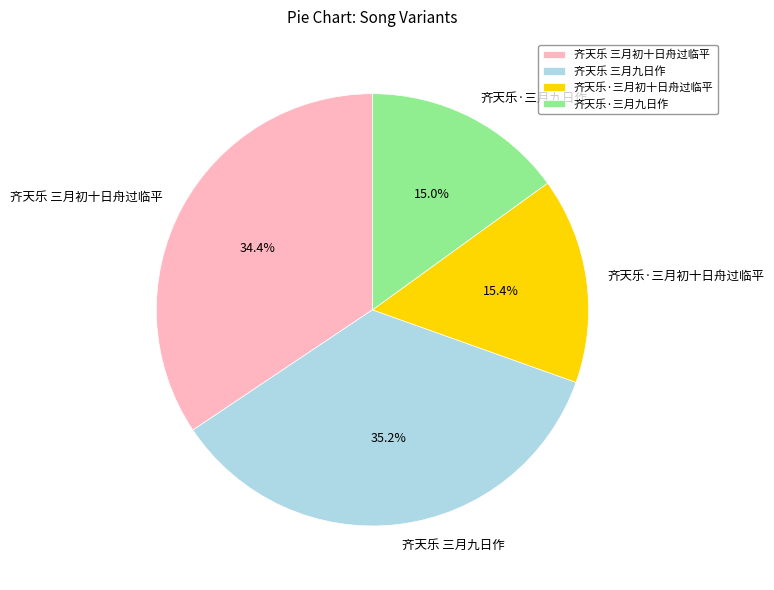

Is it true that 齐天乐 三月初十日舟过临平 is 34% of the pie?

True